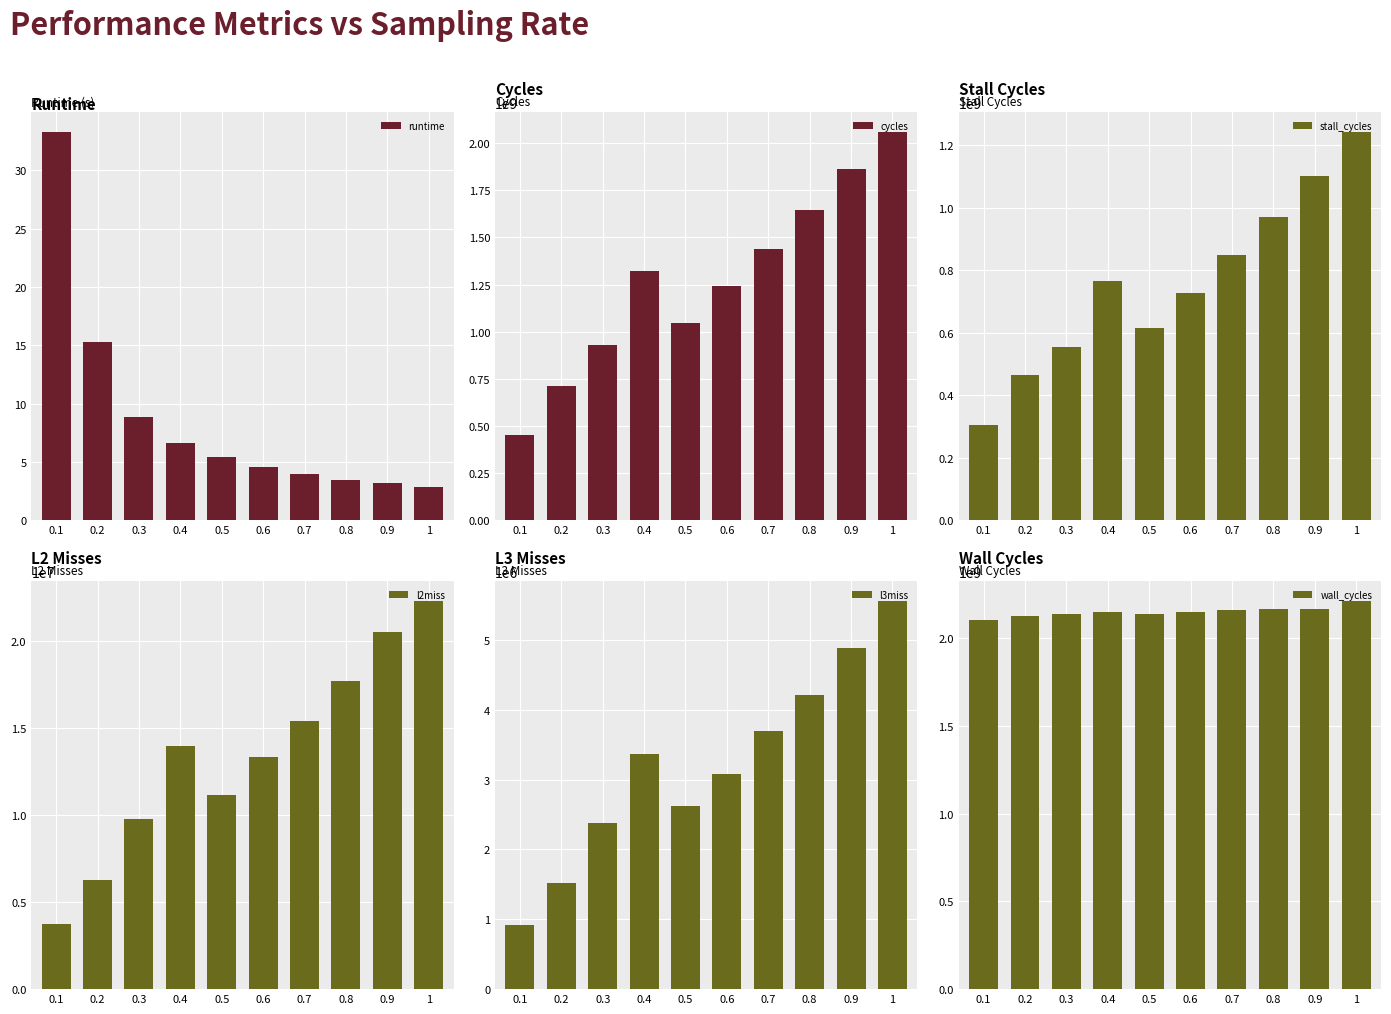

What position from the left is 0.5?

5